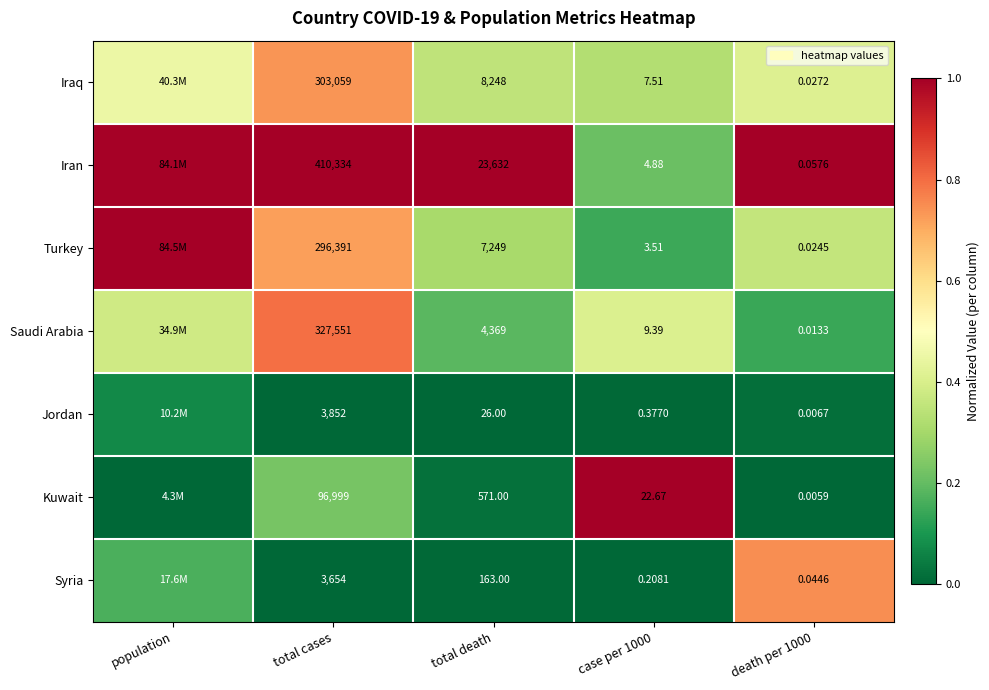

At total cases, list the series in order from largest to smallest.

Iran, Saudi Arabia, Iraq, Turkey, Kuwait, Jordan, Syria